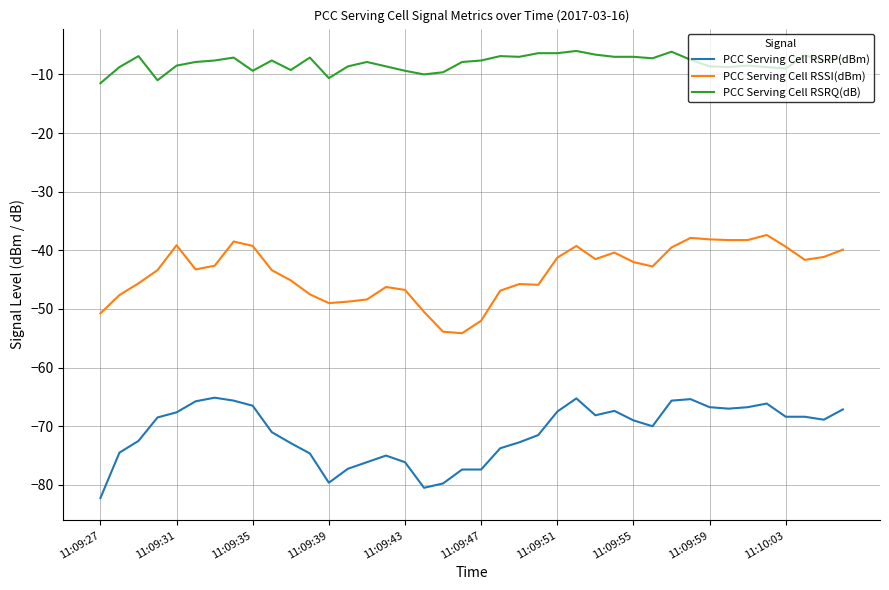

How many lines are shown in the chart?

3